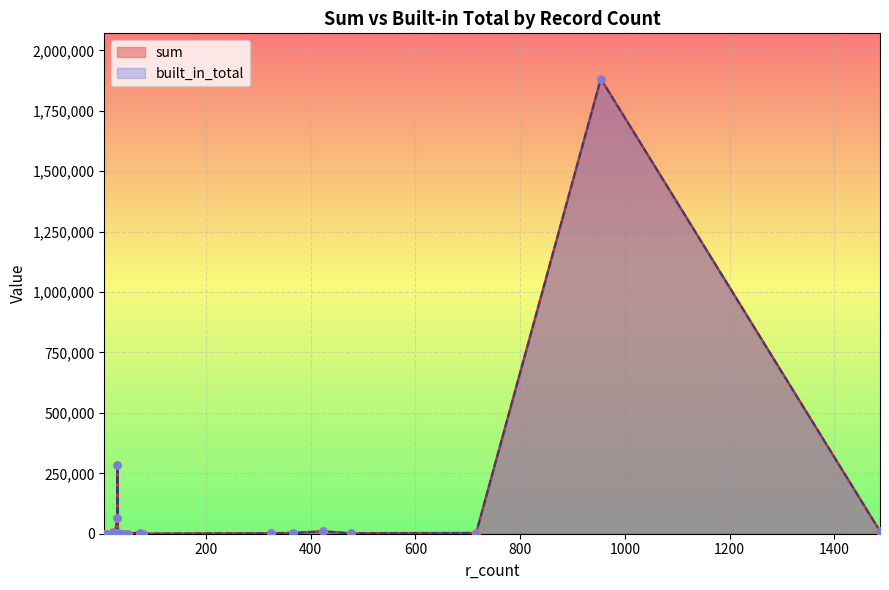

What are all the series names shown in the legend?

sum, built_in_total